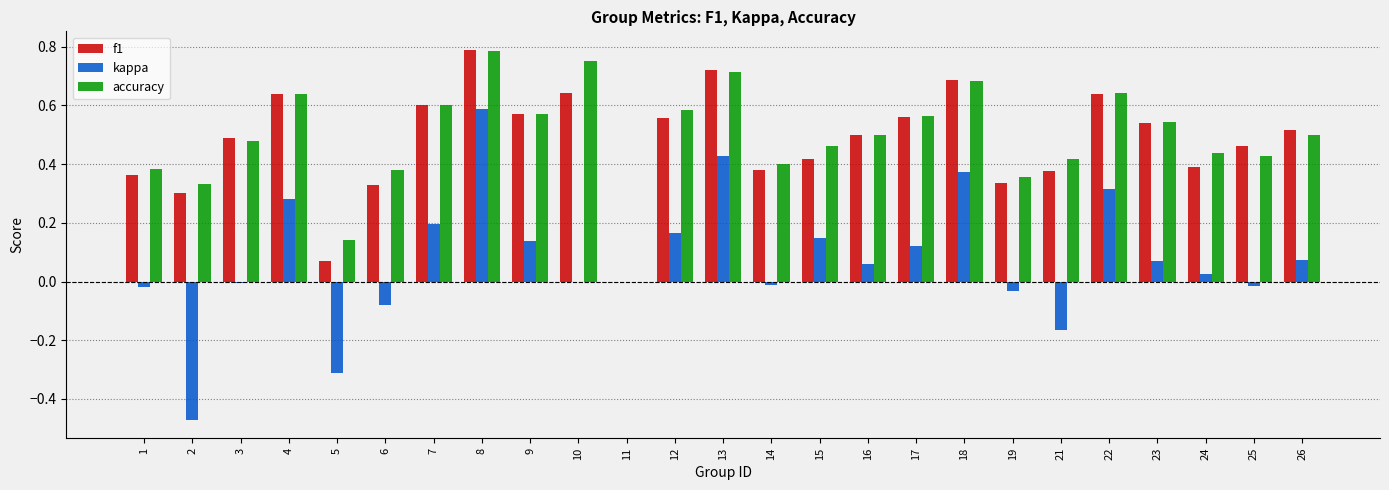

Are the bars grouped side by side (vs. stacked)?

Yes